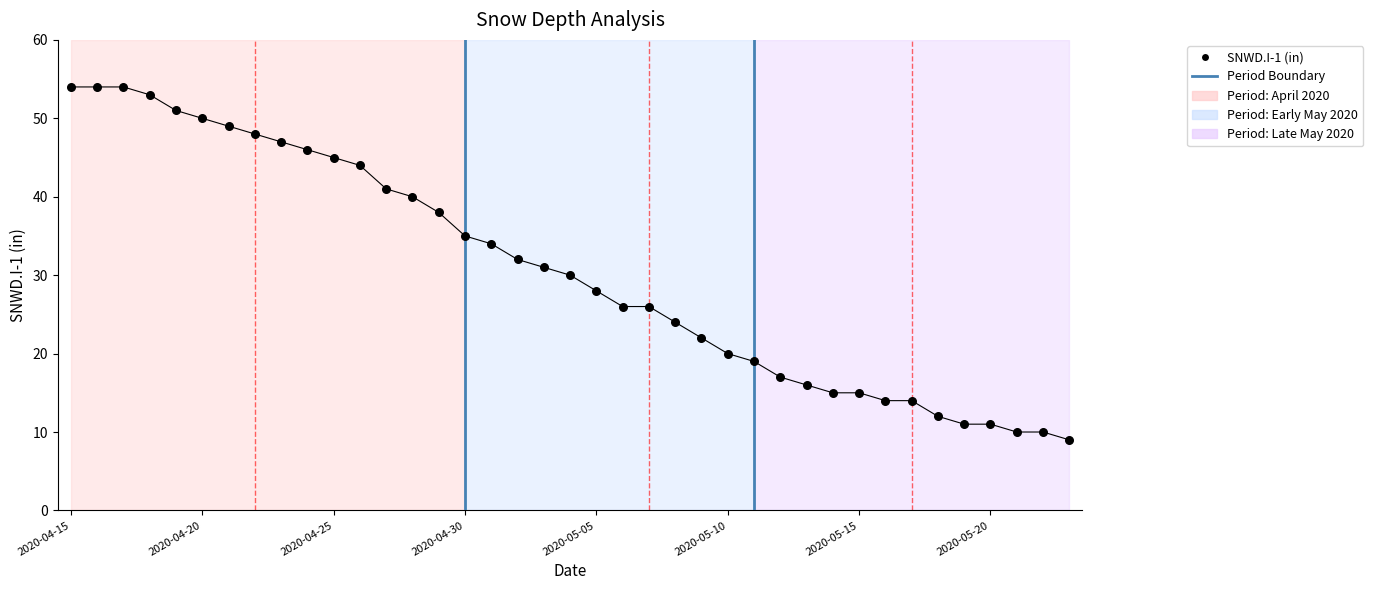

Count the number of points in this scatter plot.

39